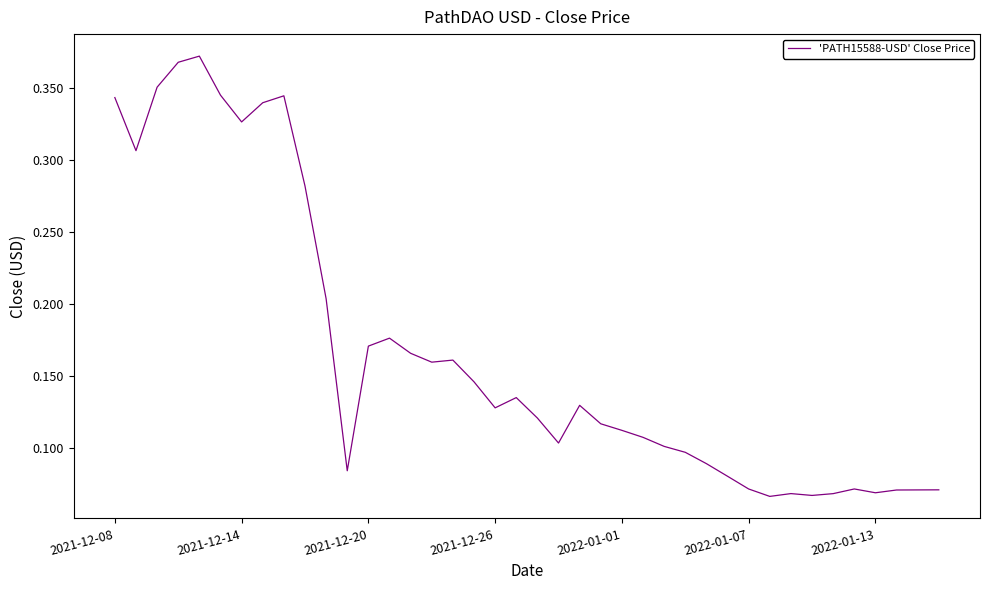

How many lines are shown in the chart?

1